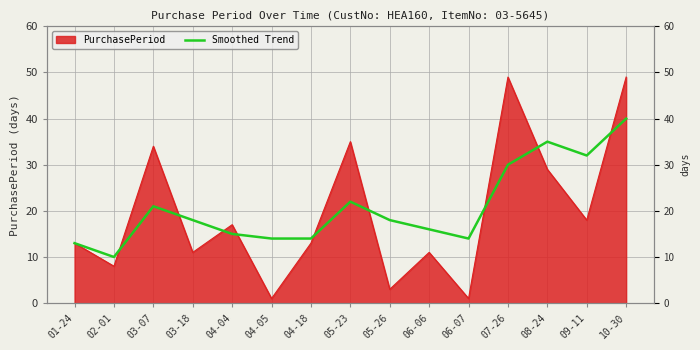

Which has a higher value, 07-26 or 04-05?

07-26